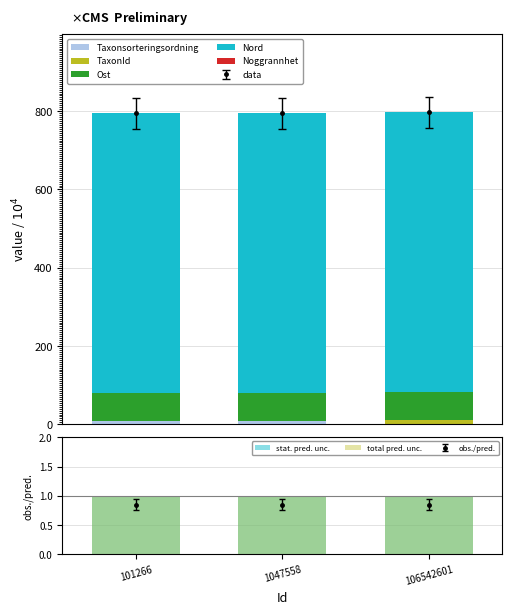

Reading left to right, transcribe all the data shown in this chart.

Taxonsorteringsordning: 101266=9.1	1047558=9.1	106542601=0.8
TaxonId: 101266=0.0	1047558=0.3	106542601=10.7
Ost: 101266=70.1	1047558=70.1	106542601=70.1
Nord: 101266=715.5	1047558=715.5	106542601=715.5
Noggrannhet: 101266=0.0	1047558=0.0	106542601=0.0